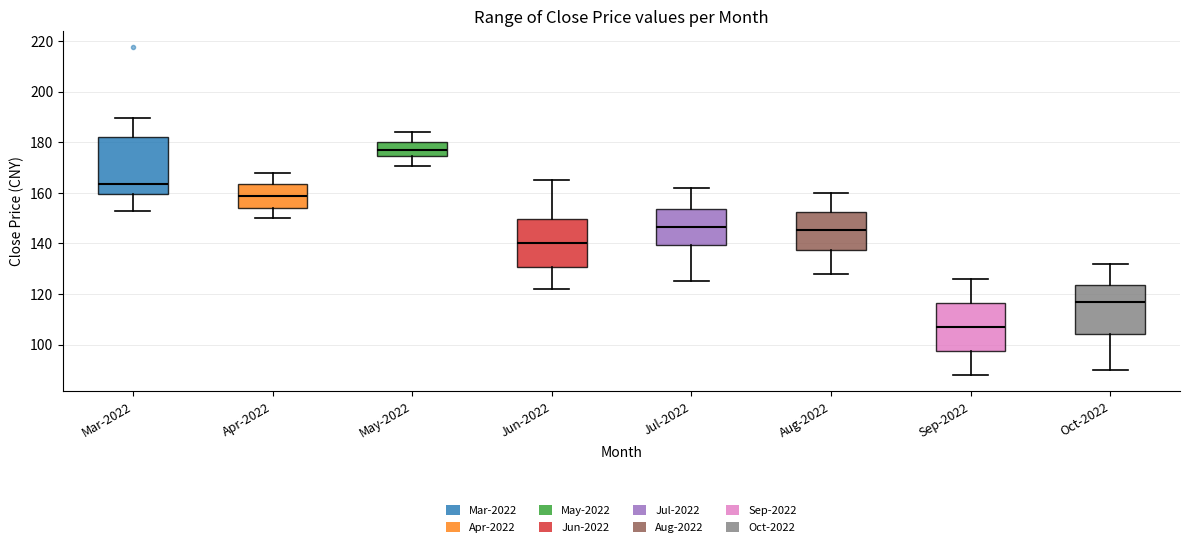

Where does the lower whisker of the box for Jul-2022 end on the y-axis? The values are not printed on the chart, so give them approximately, as read against the axis.

126